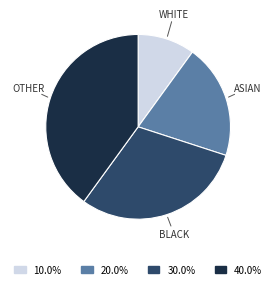

Is there any slice that represents more than half of the pie?

No